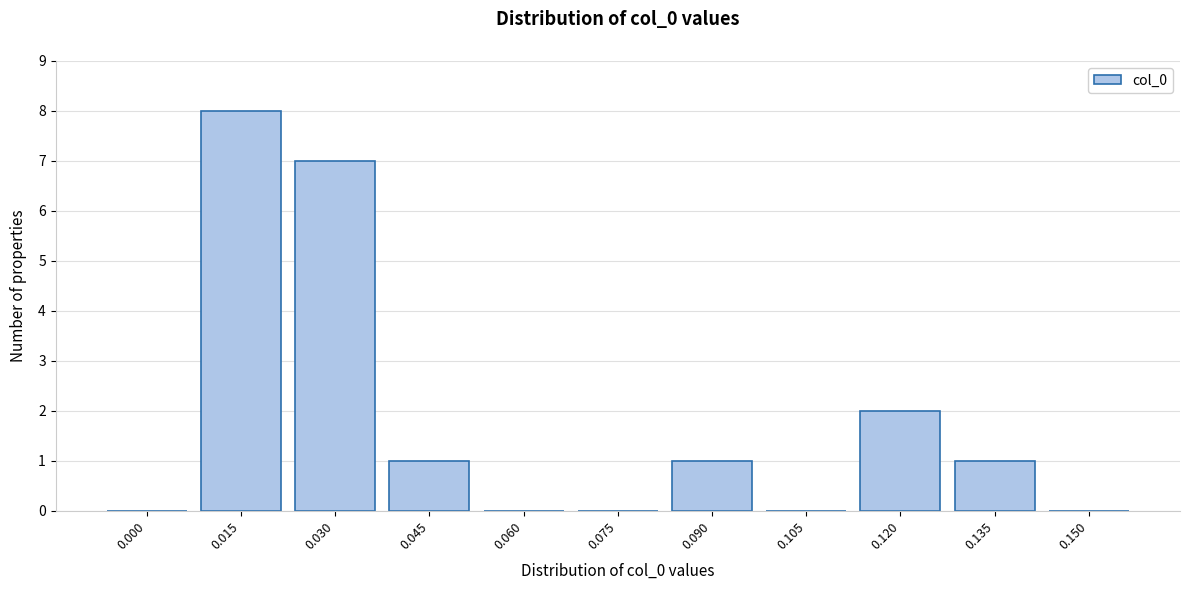

Reading left to right, extract all data points from this chart.

0.000=0	0.015=8	0.030=7	0.045=1	0.060=0	0.075=0	0.090=1	0.105=0	0.120=2	0.135=1	0.150=0